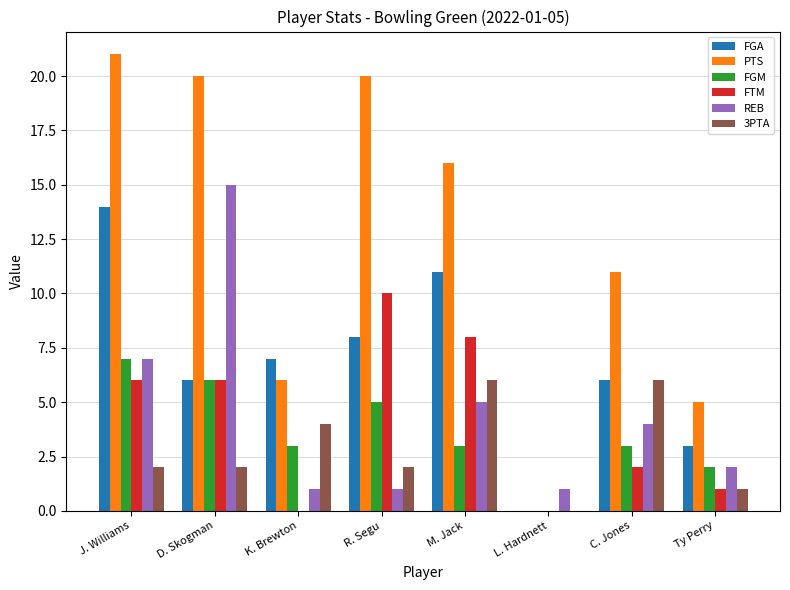

Which series has the largest total across all categories?

PTS